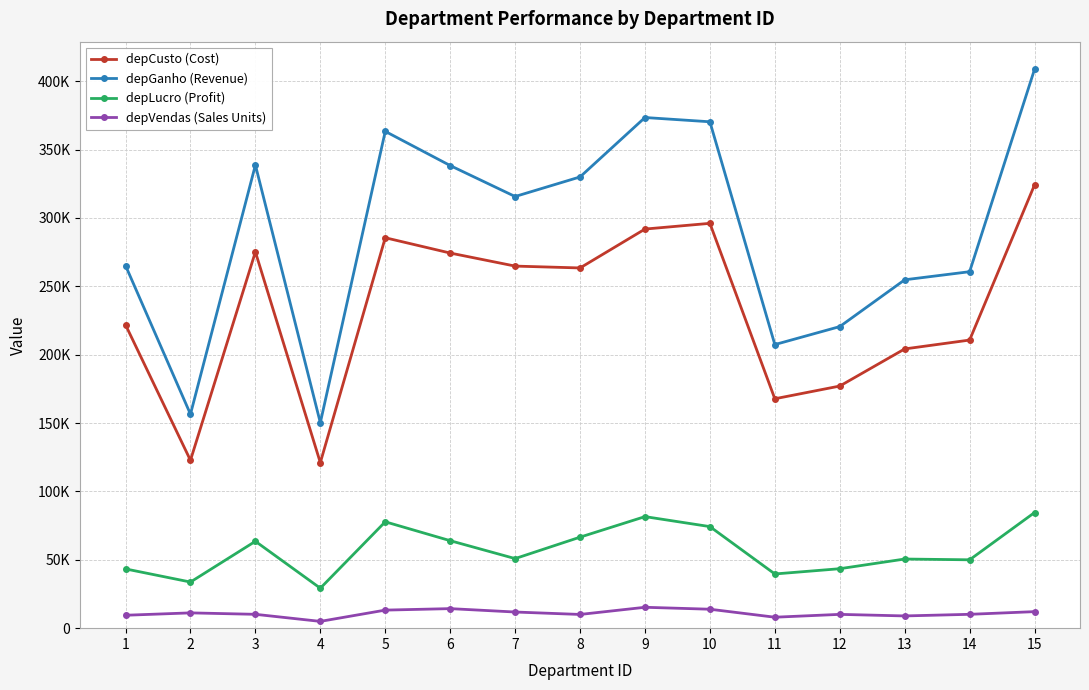

True or false: depGanho (Revenue) and depVendas (Sales Units) cross at least once.

False